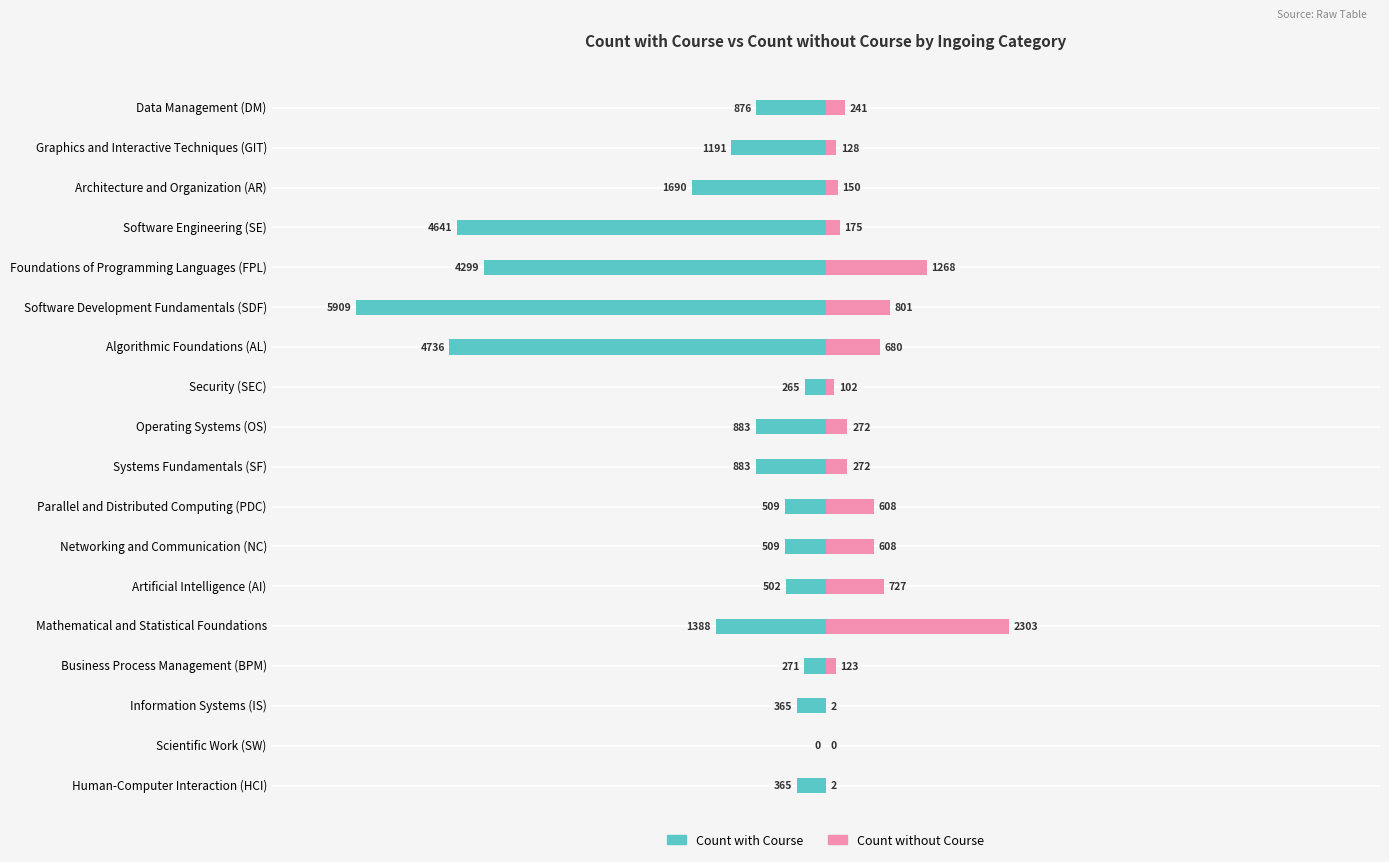

What is the spread (max minus min) of values at Mathematical and Statistical Foundations?

3691